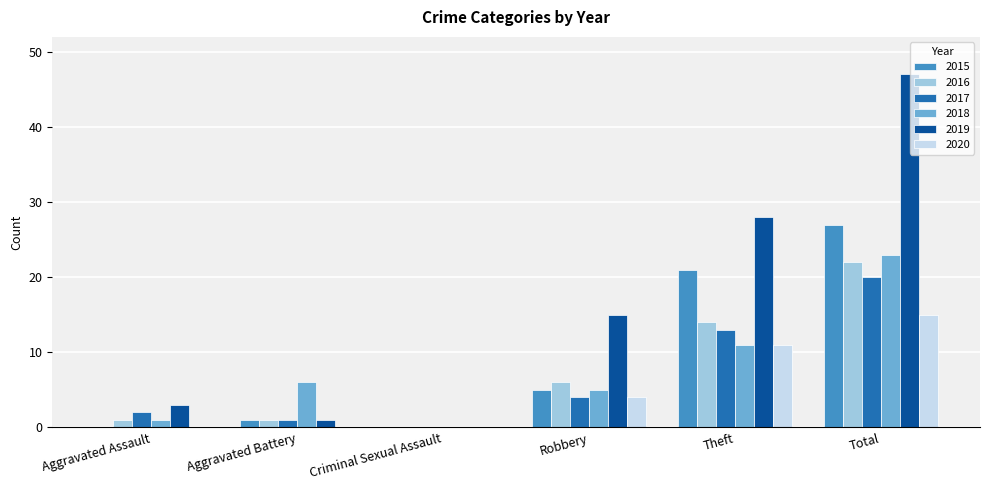

Where is 2019 nearest to the value 23?

Theft